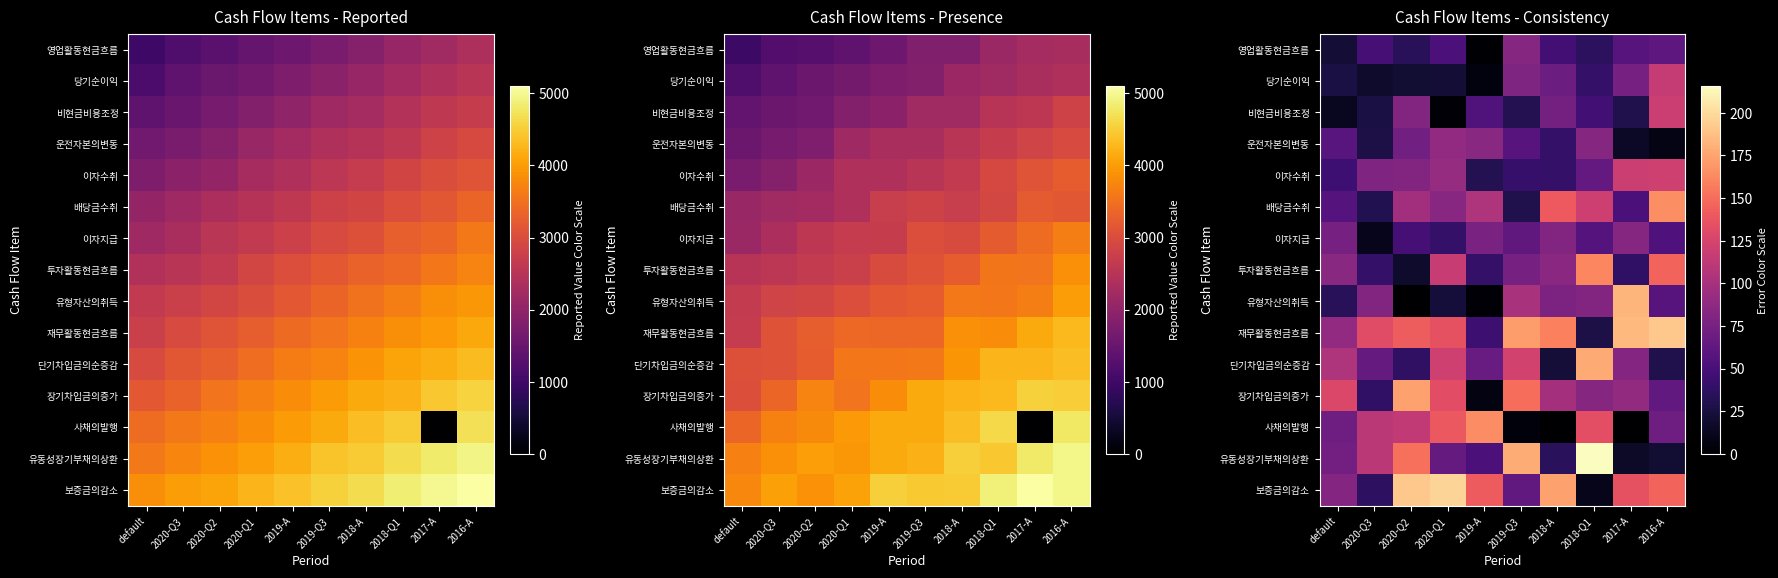

The 보증금의감소 series shows 4.7 at 2018-Q1. True or false?

False